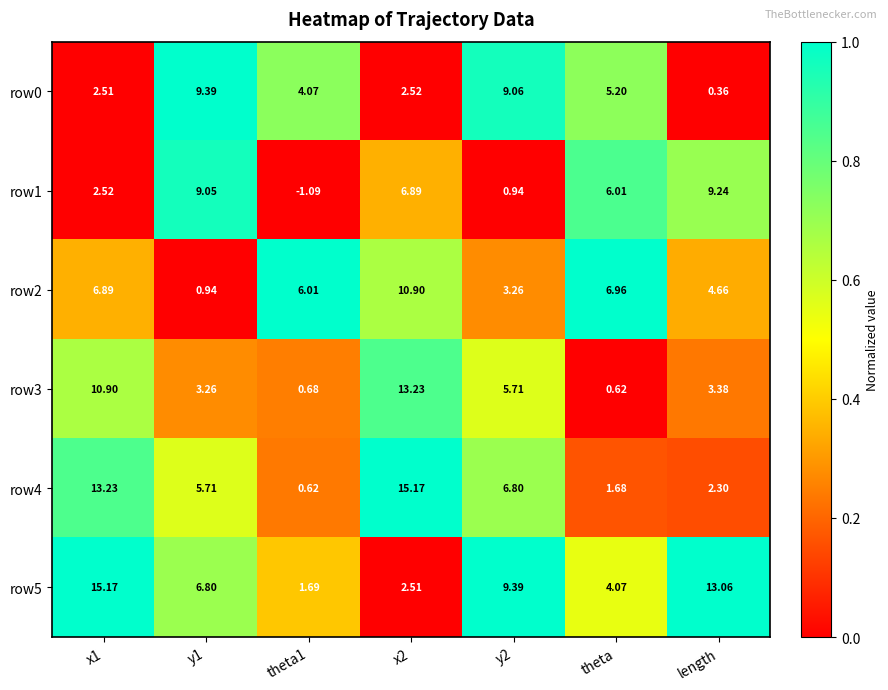

Which category has the lowest value in the row3 series?

theta